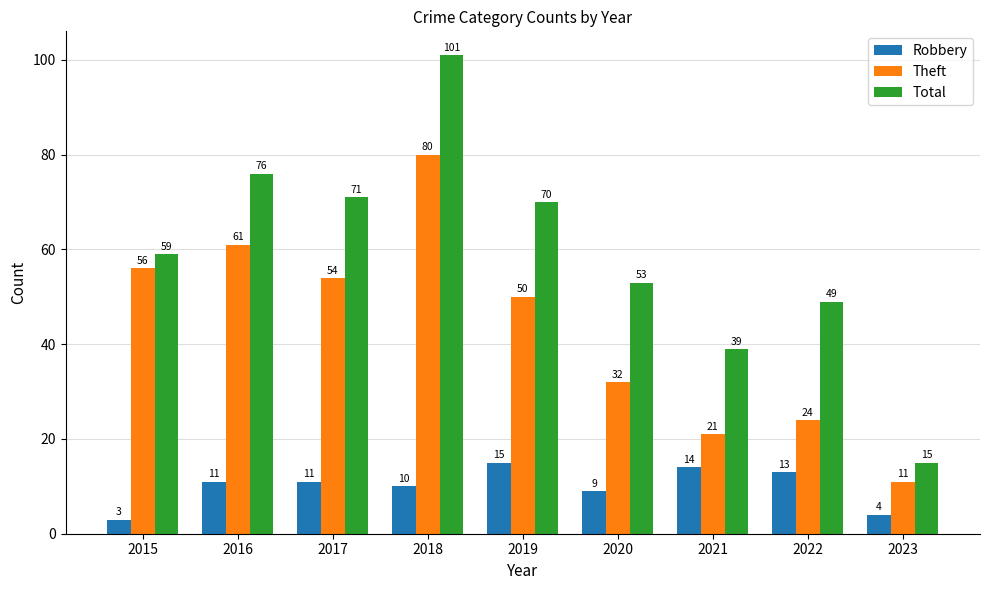

The value of Robbery at 2020 is 9. True or false?

True